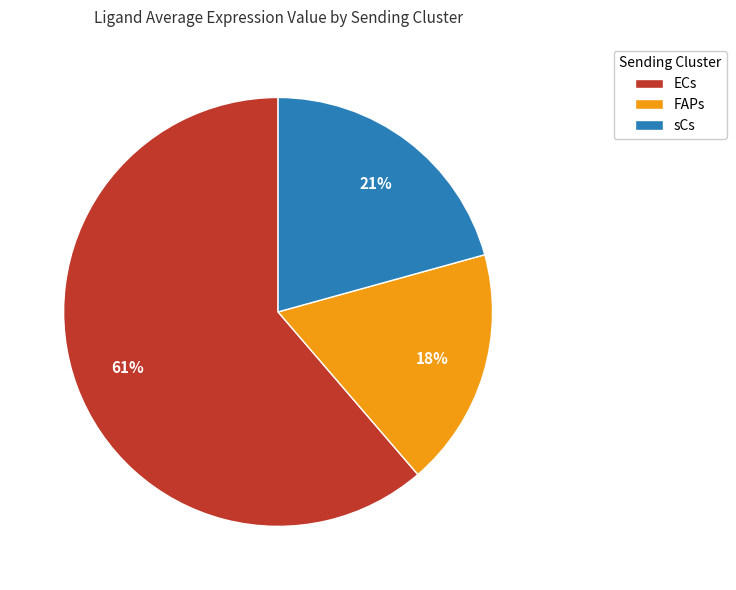

To the nearest percent, what percentage of the pie is sCs?

21%